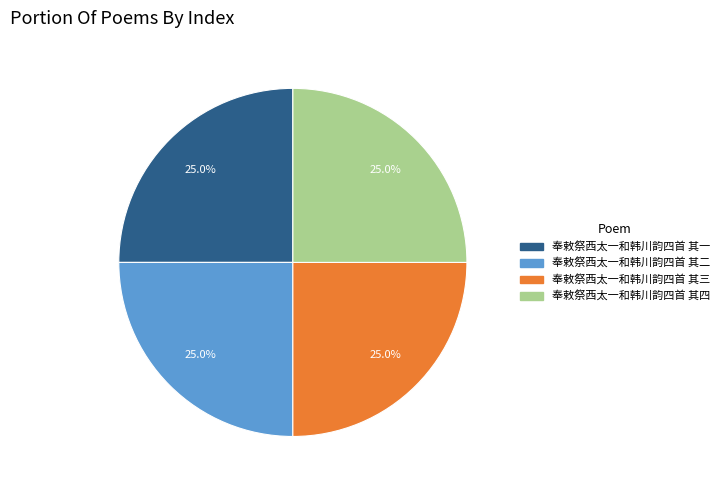

What portion of the pie excludes 奉敕祭西太一和韩川韵四首 其一?

75.0%